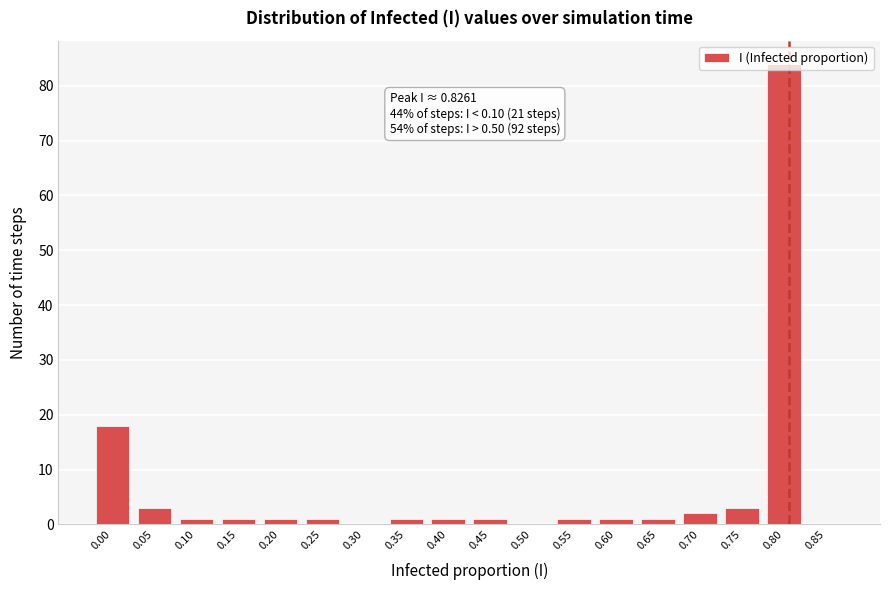

What is the greatest value displayed?

84